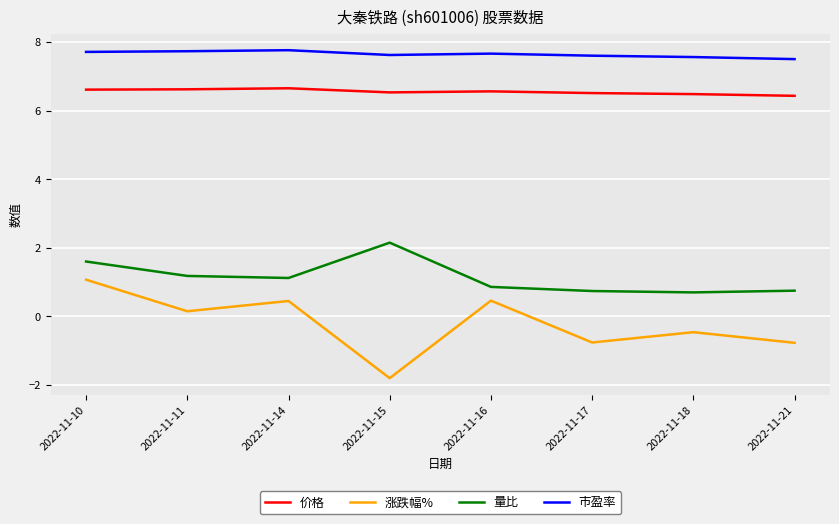

How many lines are shown in the chart?

4